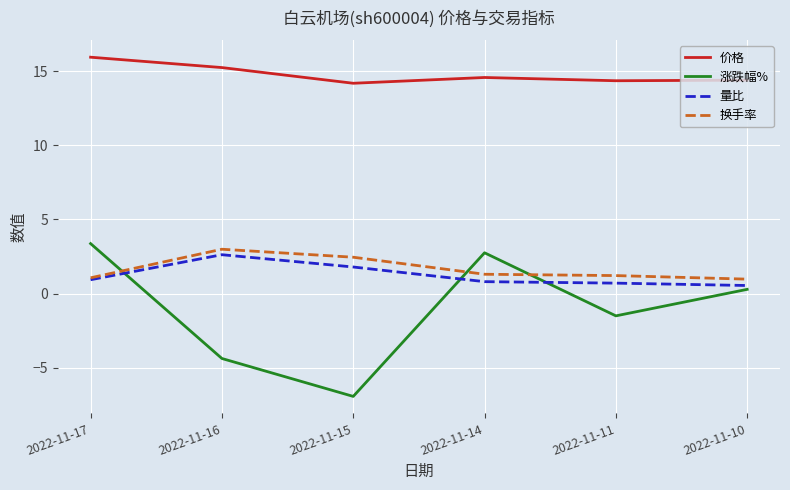

What is the greatest value displayed?

16.0